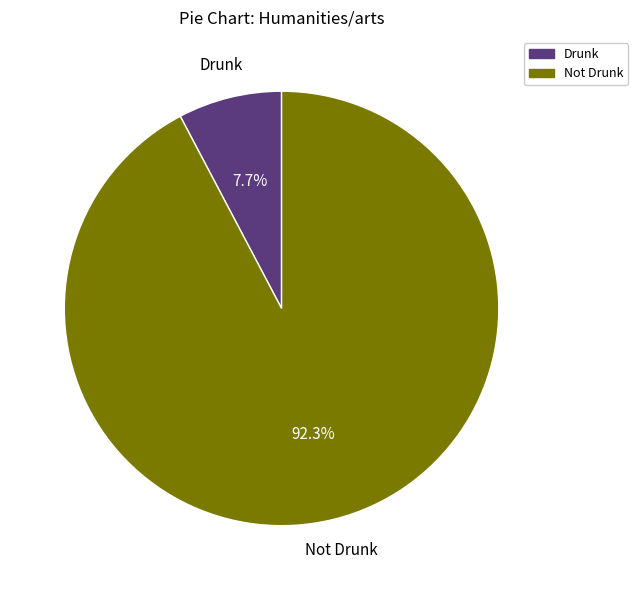

To the nearest percent, what is the difference between the largest and smallest slice percentages?

85%